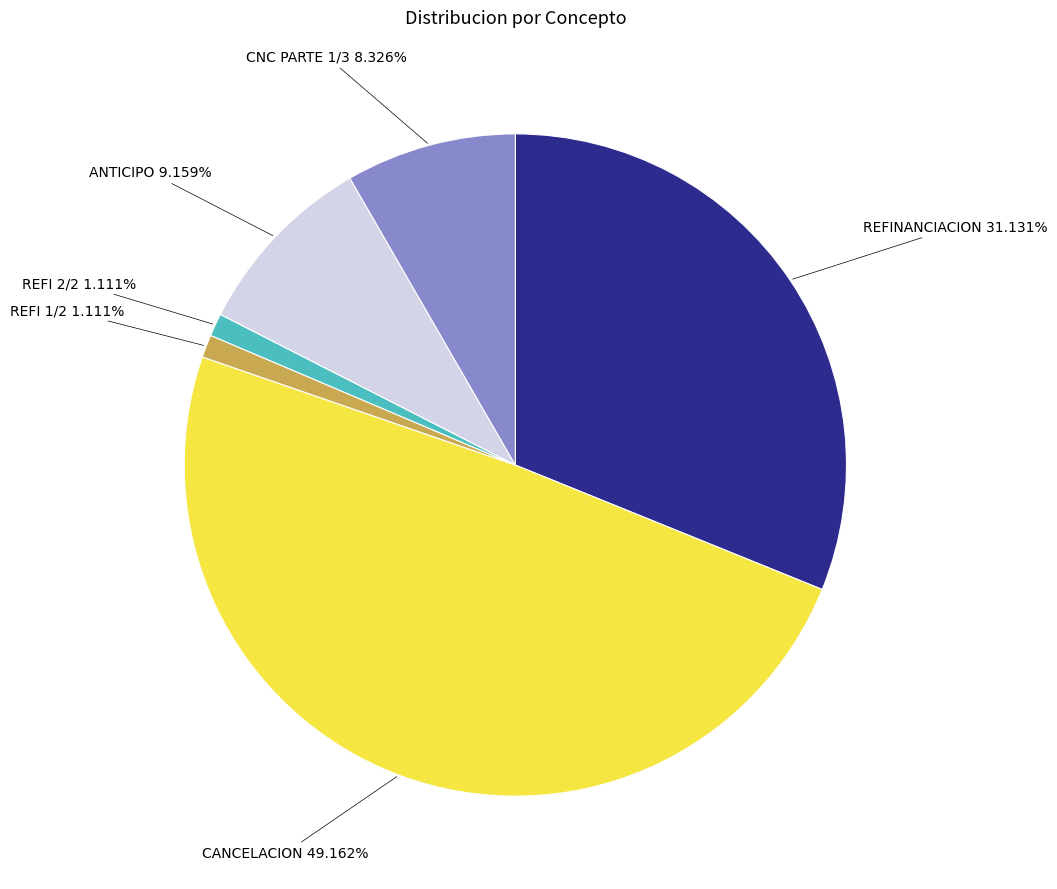

Is there a majority slice in this chart?

No